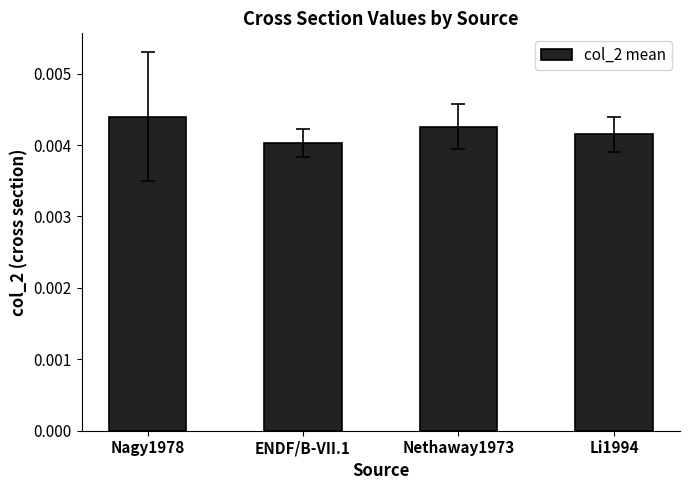

Which has a higher value, ENDF/B-VII.1 or Li1994?

Li1994